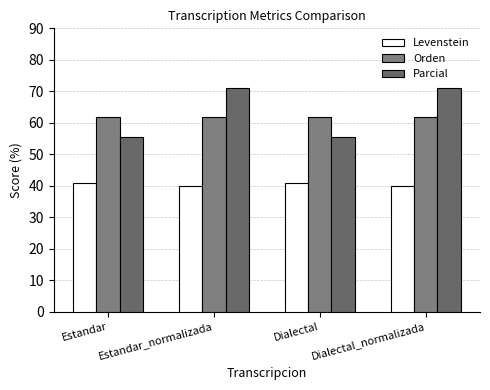

Which series has the largest range (max minus min)?

Parcial